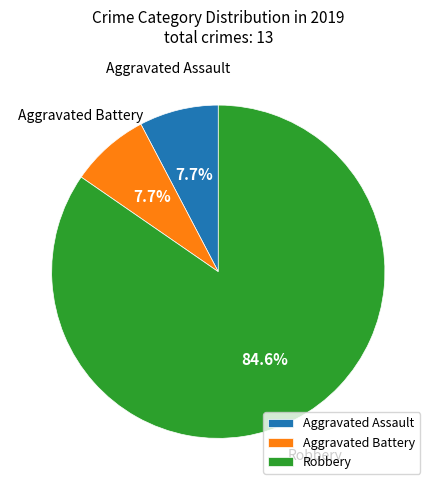

Which slice is the largest?

Robbery